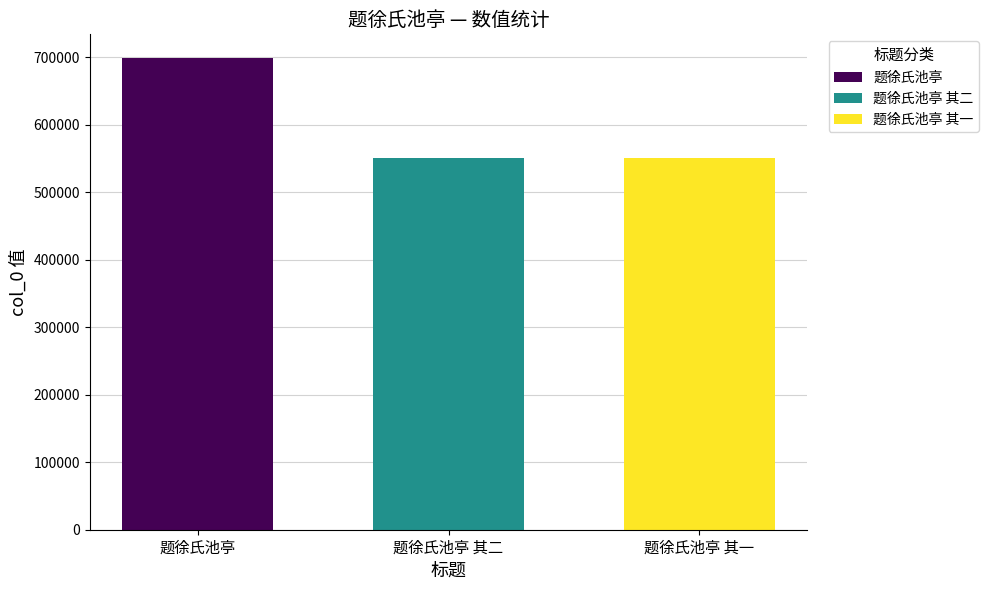

What is the change in value from 题徐氏池亭 to 题徐氏池亭 其一?

-148339